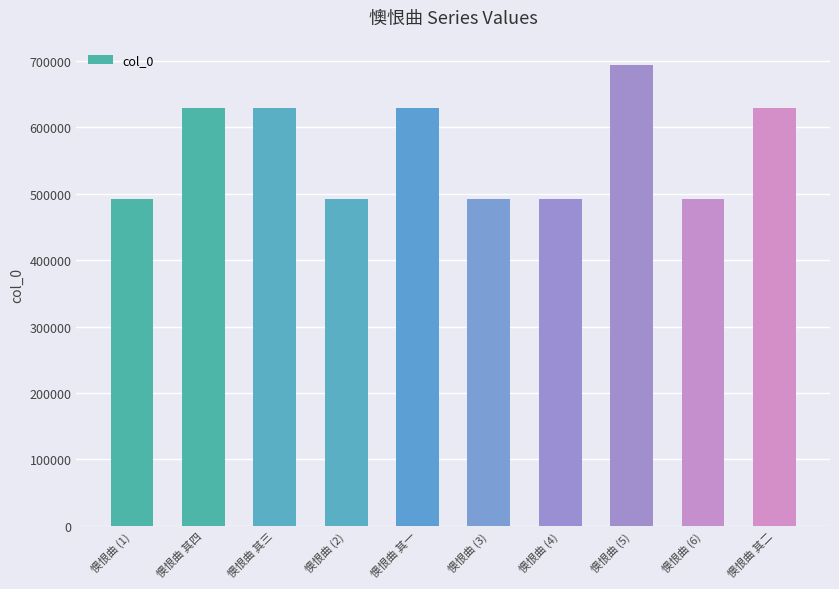

What is the value of the 3rd bar from the left?

629973